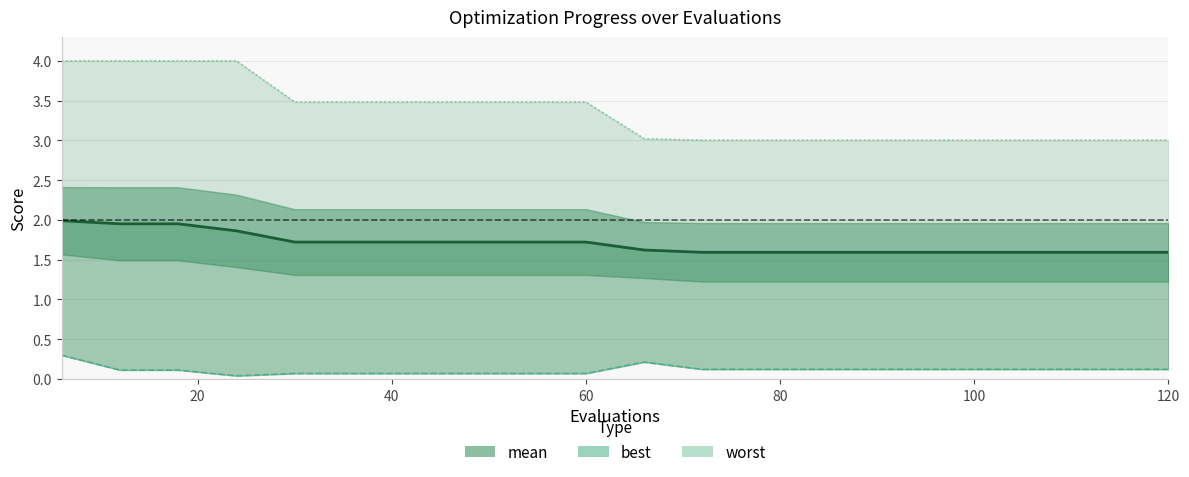

What is the sum of all mean values?

34.0